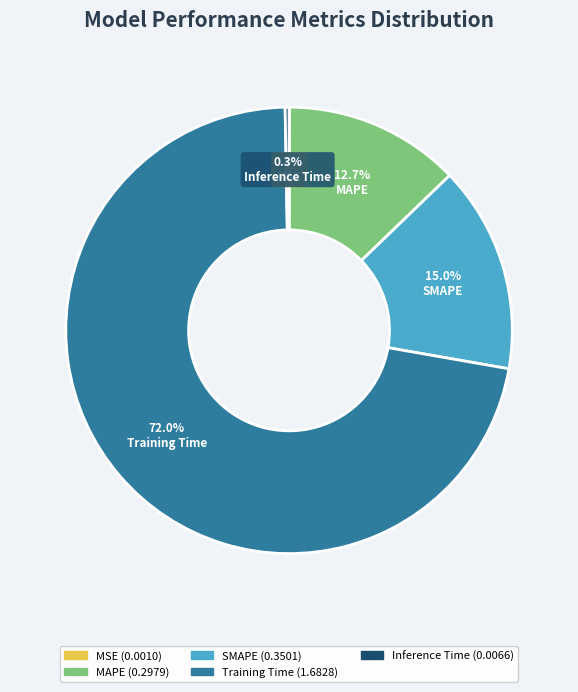

To the nearest percent, what portion does Training Time represent?

72%